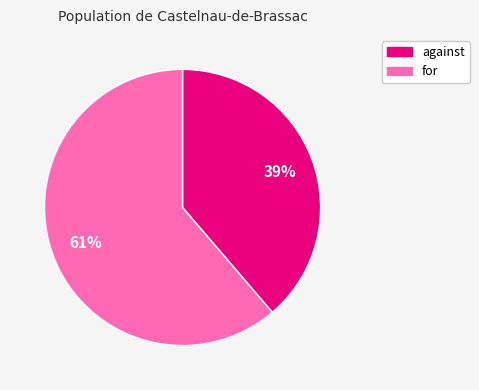

Which slice is the largest?

for